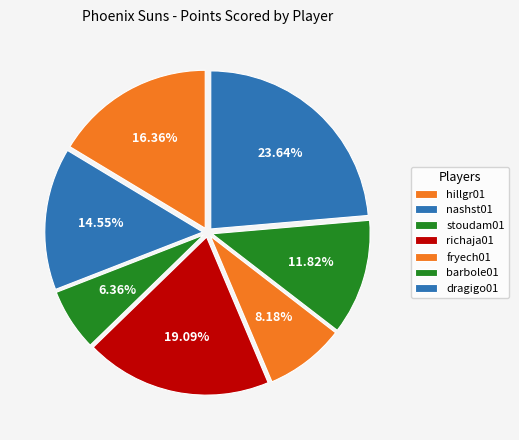

Count the number of slices in the pie.

7